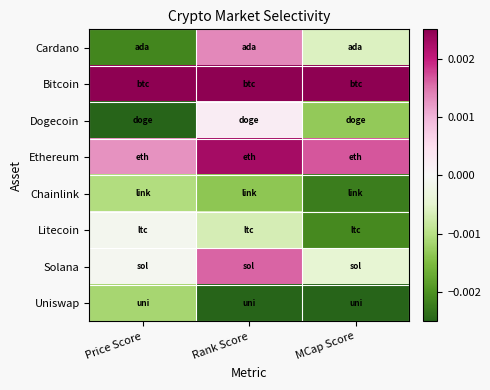

Count the number of data series in this chart.

8